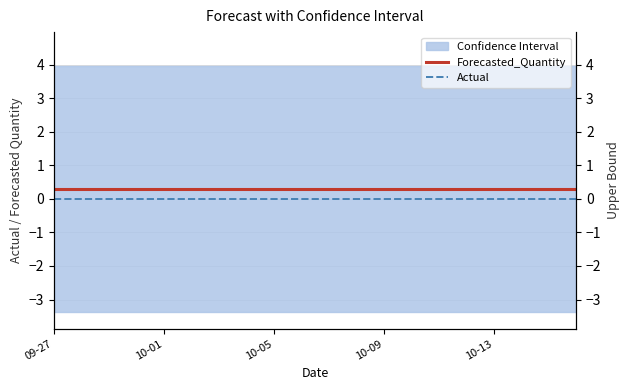

Is it true that Forecasted_Quantity equals 0.3 at 10-05?

True